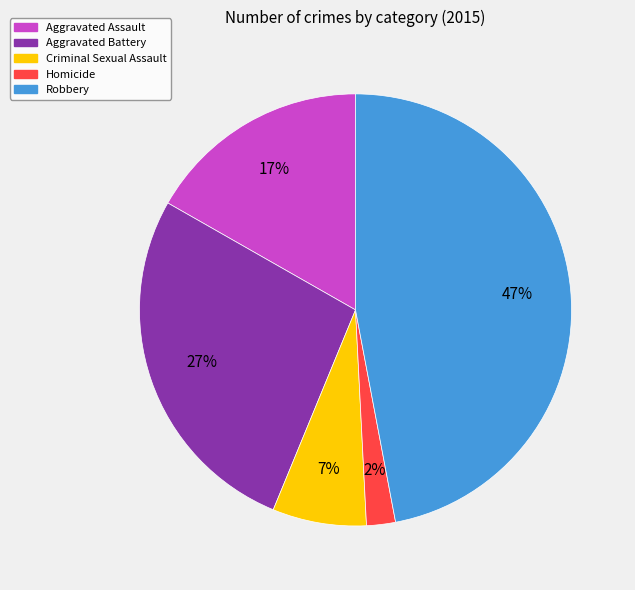

Is there a majority slice in this chart?

No